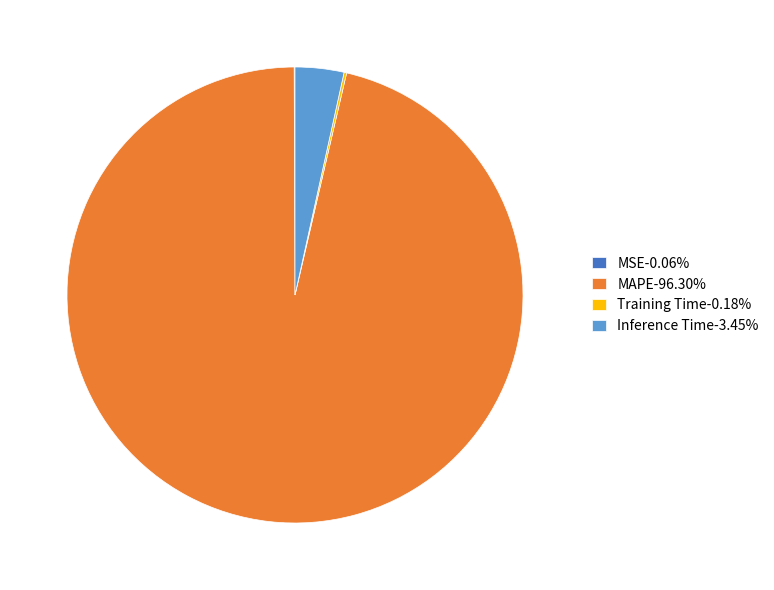

Does MAPE-96.30% represent more than half of the total?

Yes